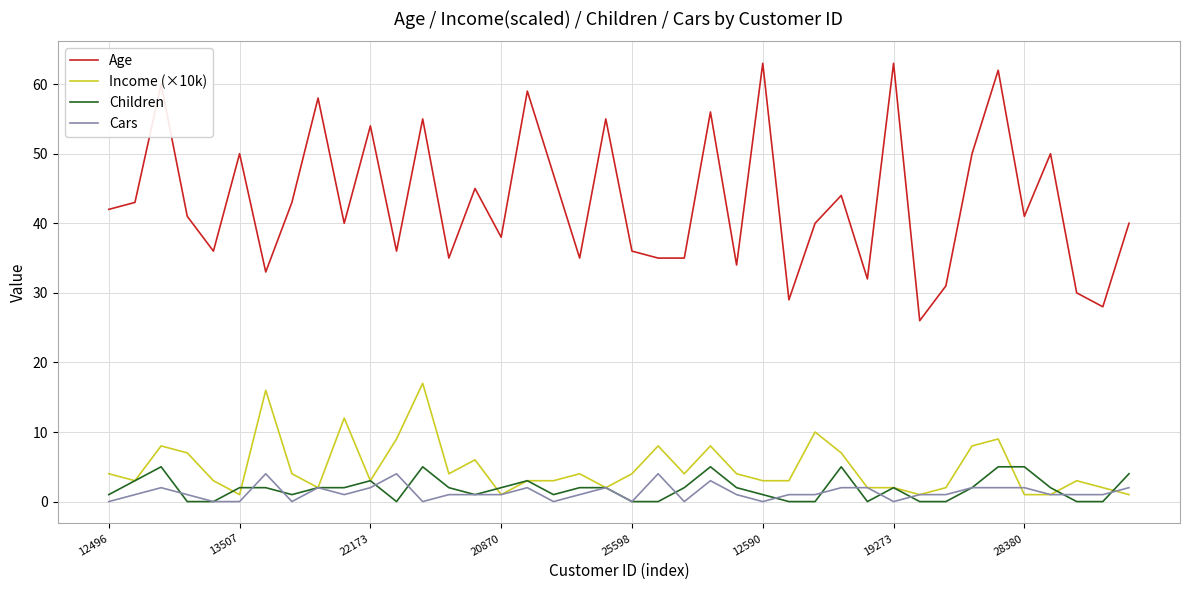

True or false: Age and Cars cross at least once.

False